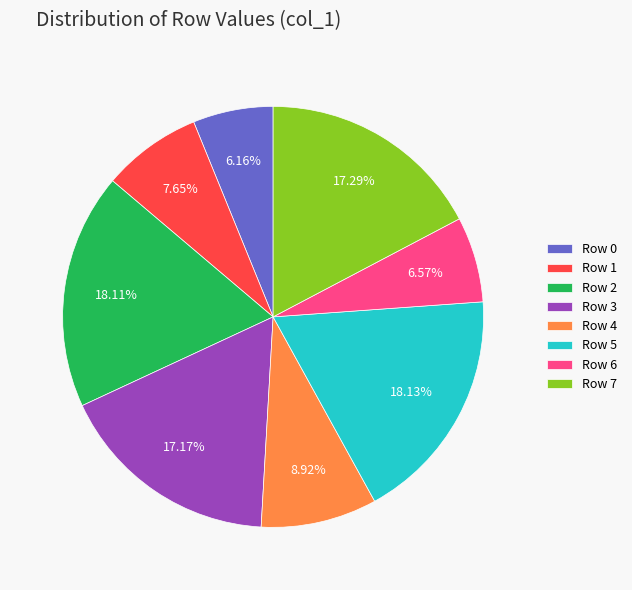

How many segments does this pie chart have?

8